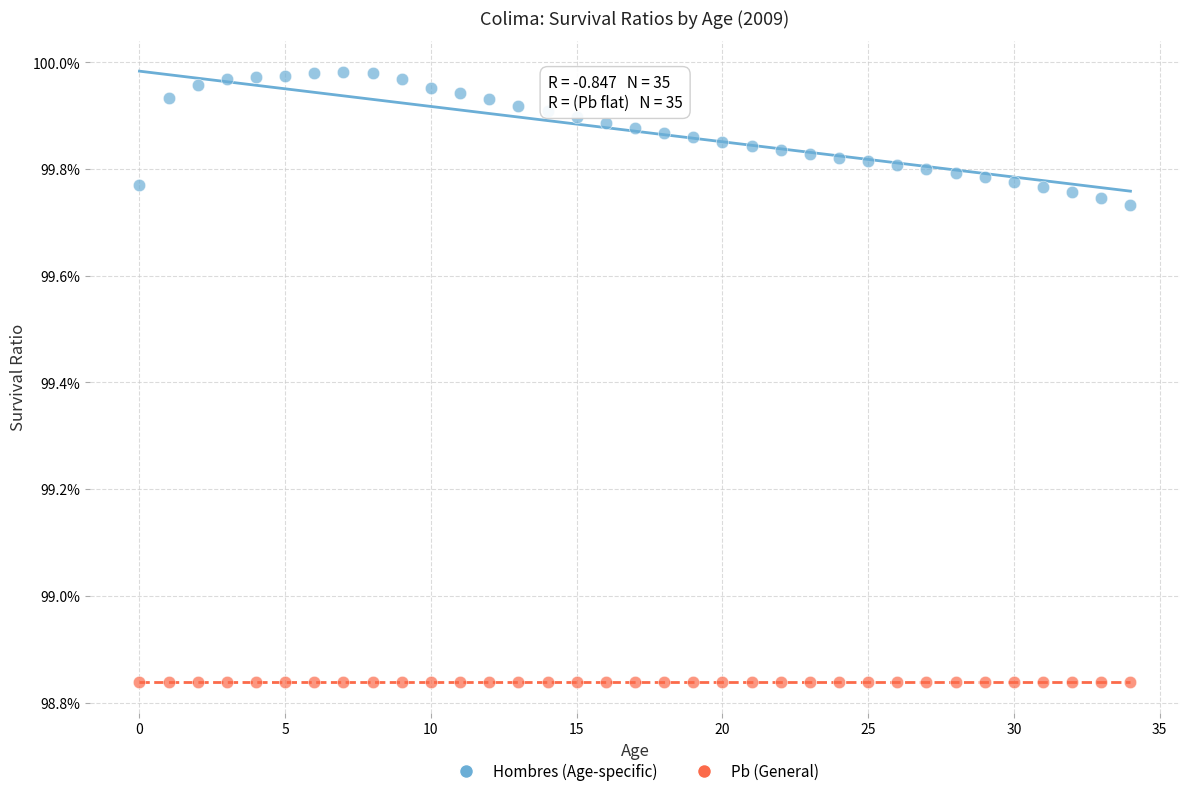

What are all the series names shown in the legend?

Hombres (Age-specific), Pb (General)